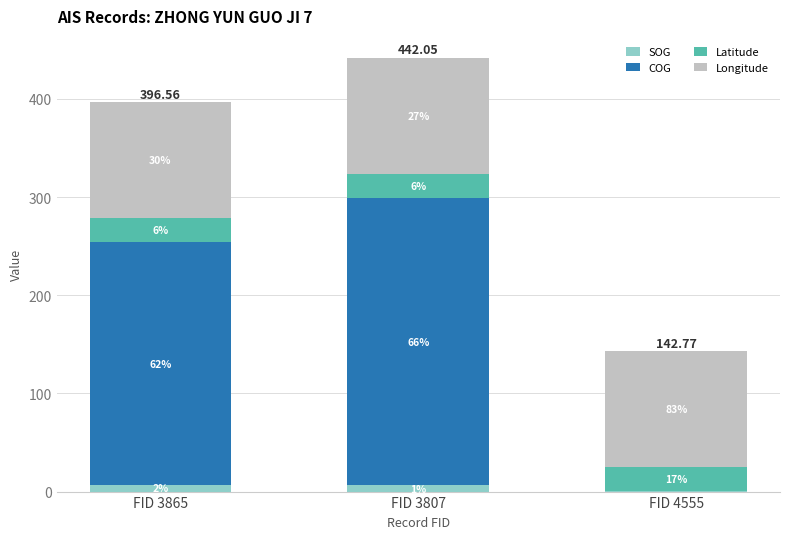

The value of Longitude at FID 3807 is 118.2. True or false?

True